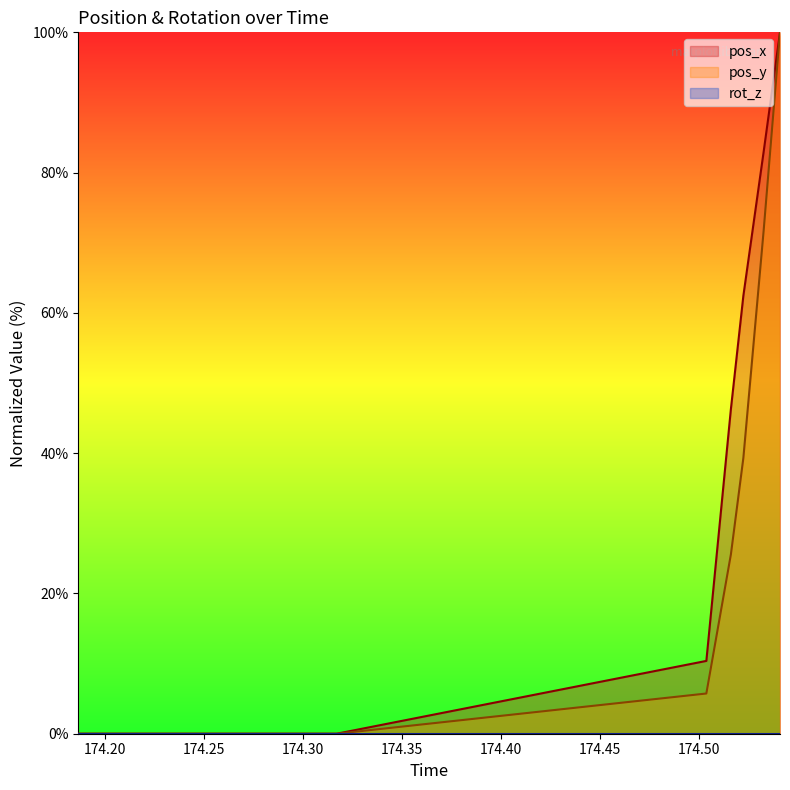

How many data points in pos_y are above 0?

5